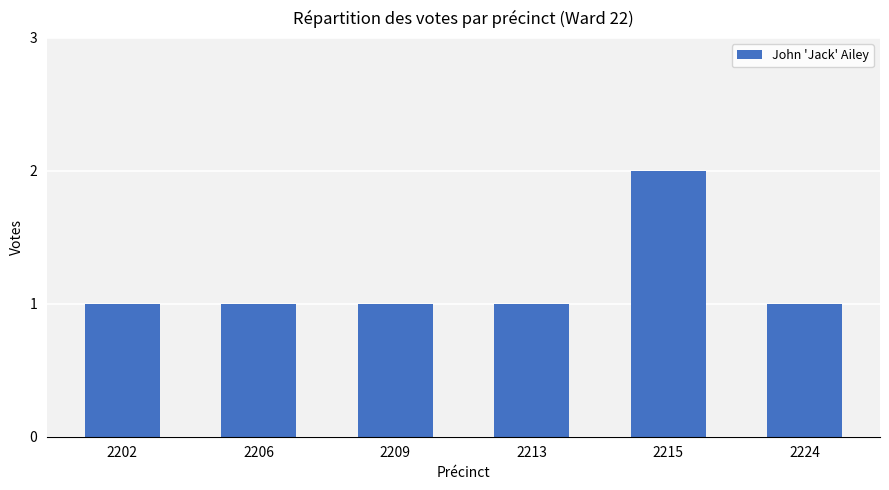

What is the ratio of the value at 2213 to the value at 2206?

1.0